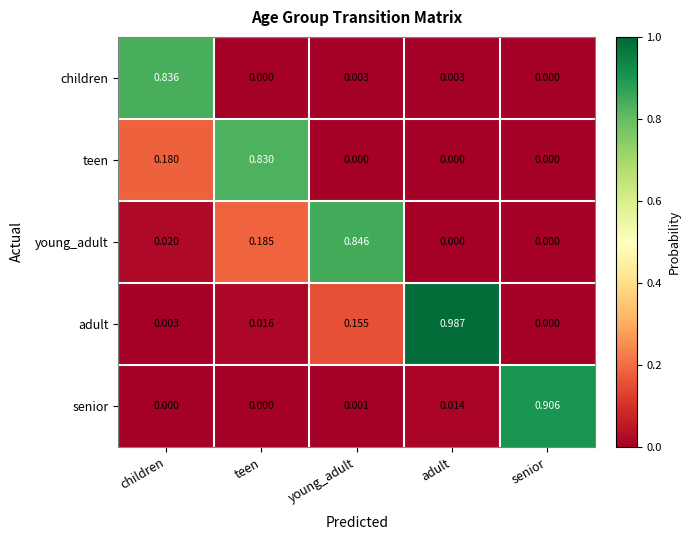

At which category is the sum across all series the highest?

children